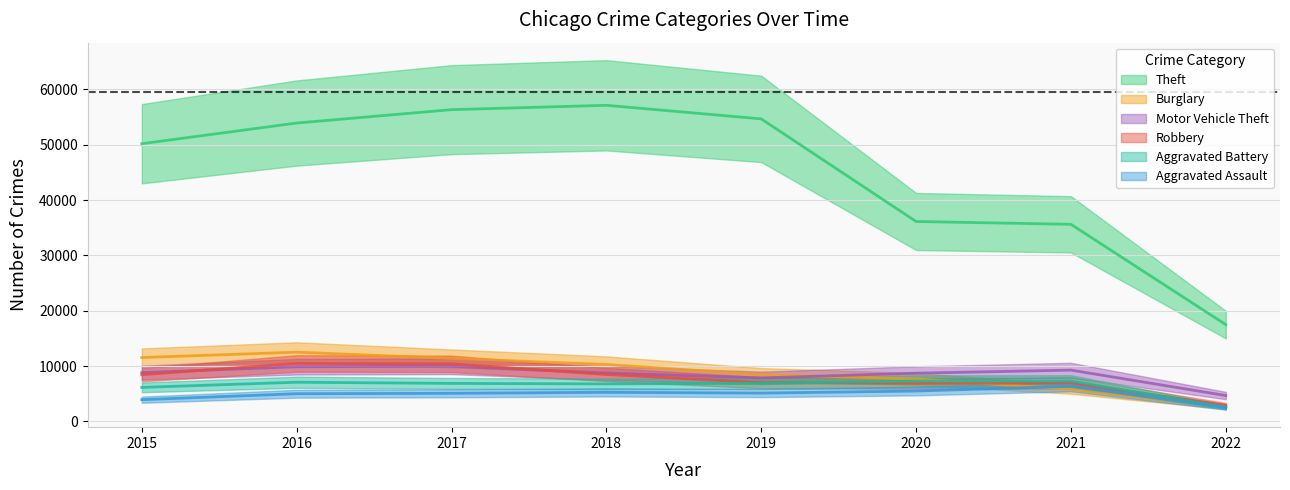

True or false: Burglary and Theft cross at least once.

False